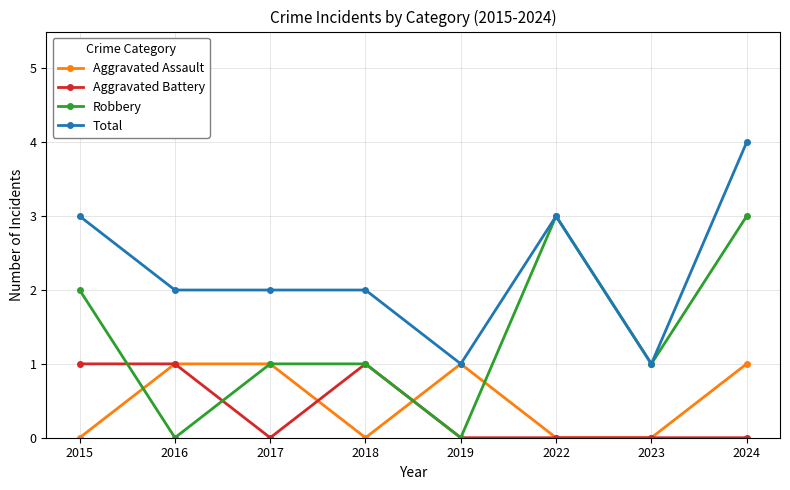

How many interior local valleys does the Robbery series have?

3